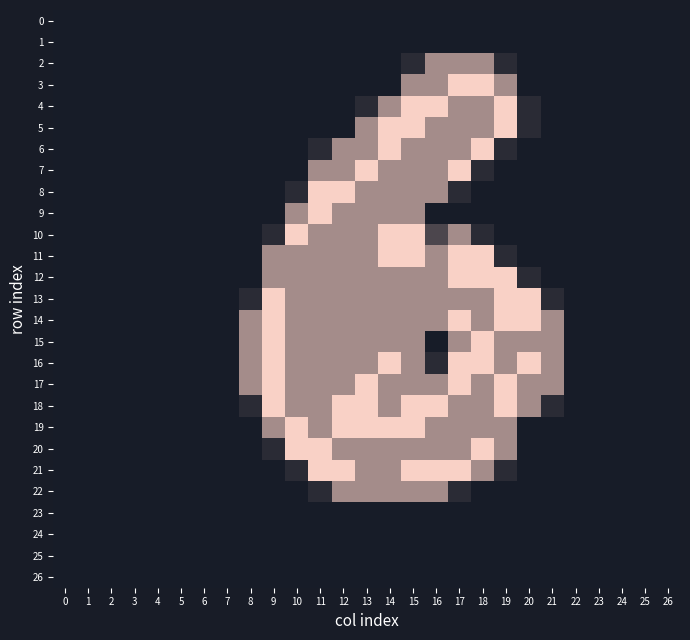

Rank the series at 19 from highest to lowest value.

4, 5, 12, 13, 14, 17, 18, 3, 15, 16, 19, 20, 2, 6, 11, 21, 0, 1, 7, 8, 9, 10, 22, 23, 24, 25, 26